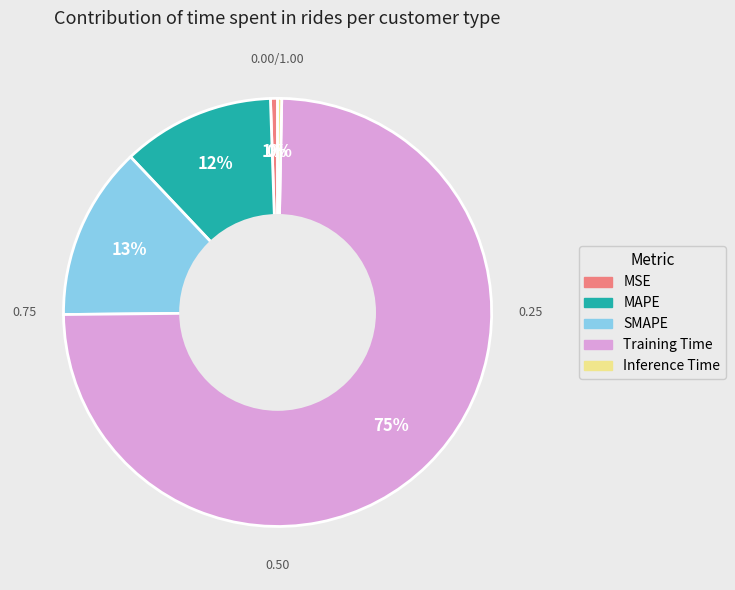

Combined, do SMAPE and Training Time account for over 50%?

Yes